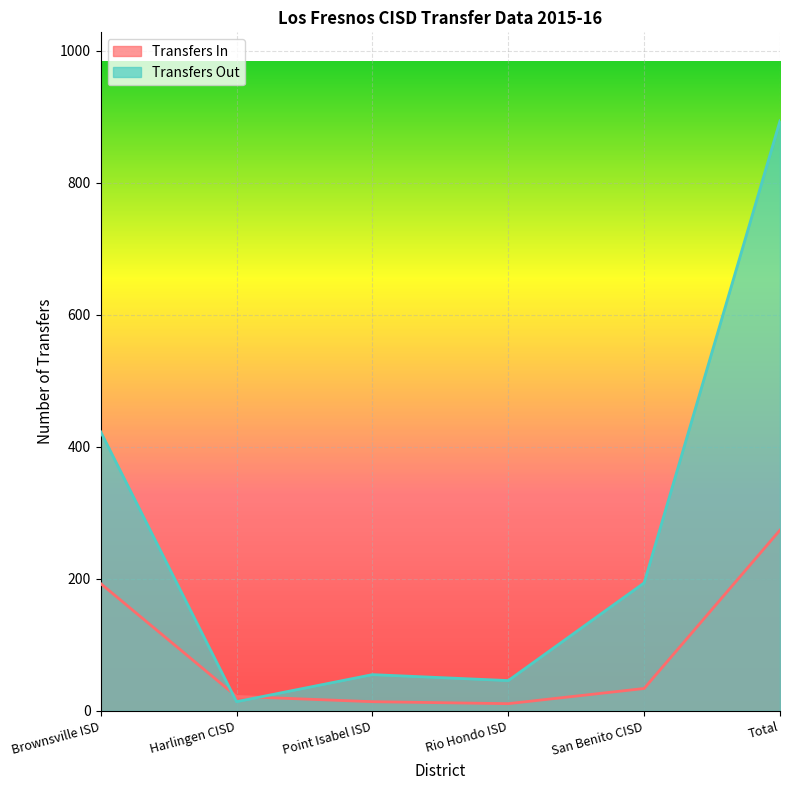

How many values in the Transfers In series exceed 34?

2